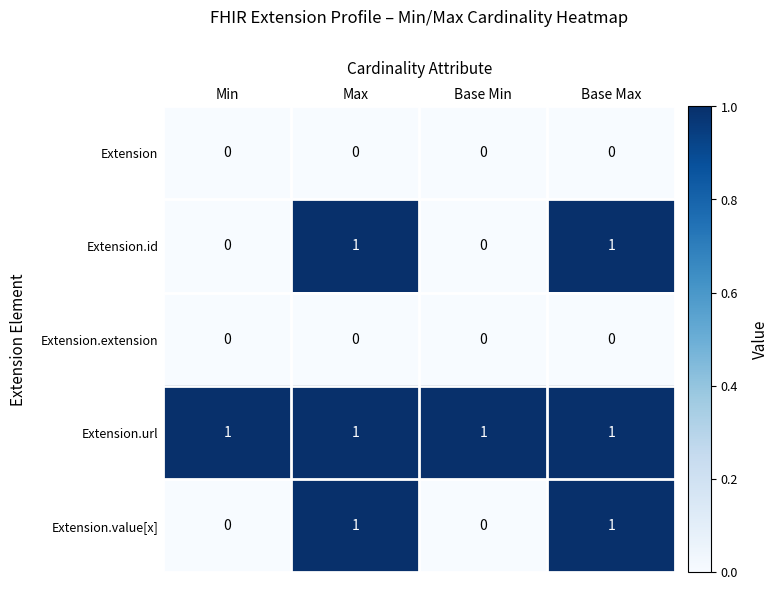

Is the value of Extension.value[x] at Min greater than the value of Extension.url at Min?

No